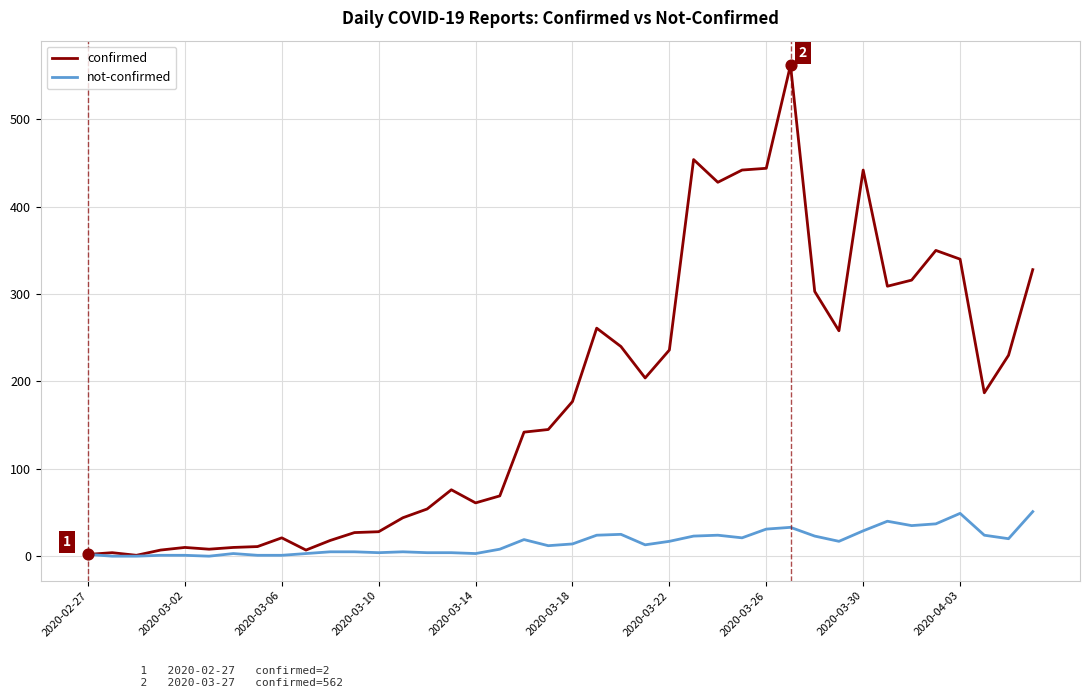

Which series has the largest total across all categories?

confirmed